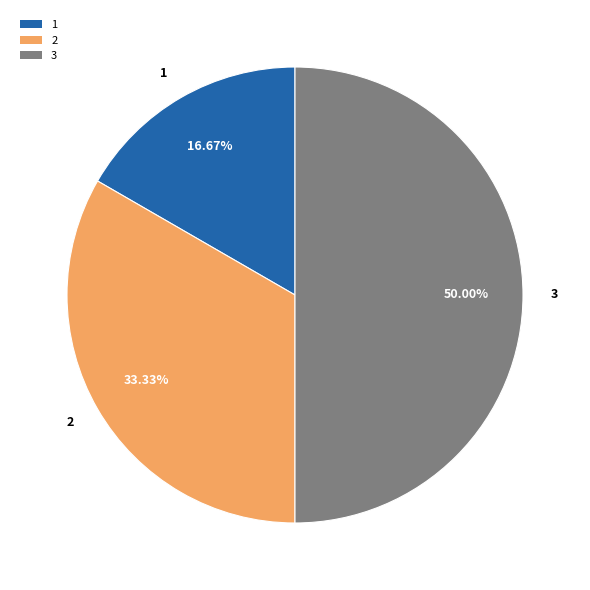

What is the ratio of the value at 2 to the value at 1?

2.0